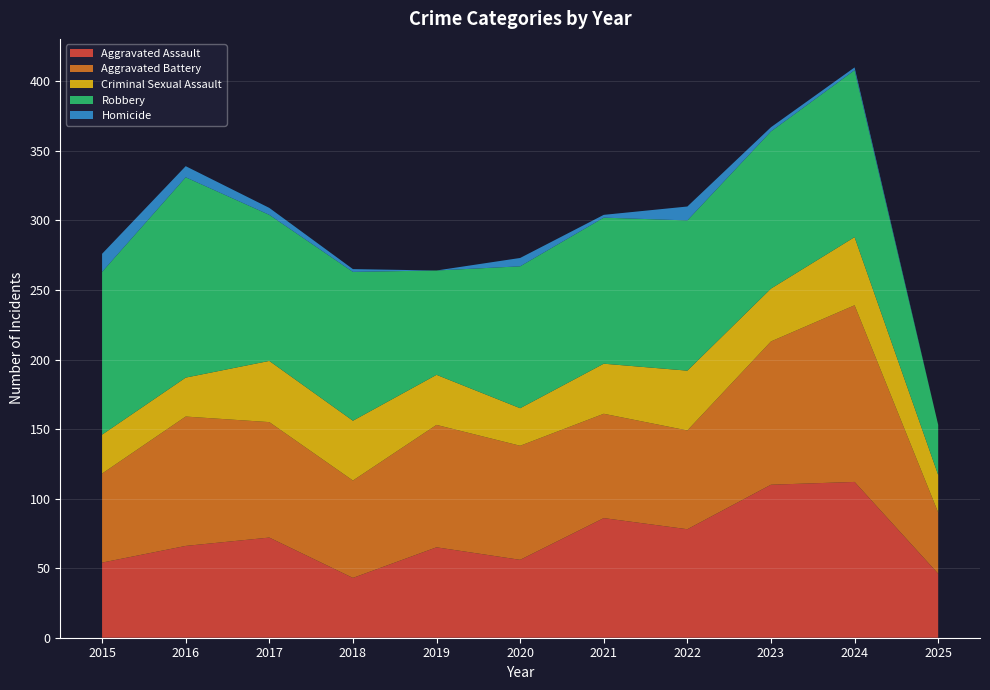

Reading right to left, list all the values displayed in this chart.

Aggravated Assault: 46	112	110	78	86	56	65	43	72	66	54
Aggravated Battery: 44	127	103	71	75	82	88	70	83	93	64
Criminal Sexual Assault: 27	49	38	43	36	27	36	43	44	28	28
Robbery: 36	120	113	108	105	102	75	107	105	144	117
Homicide: 0	2	3	10	2	6	0	2	5	8	13